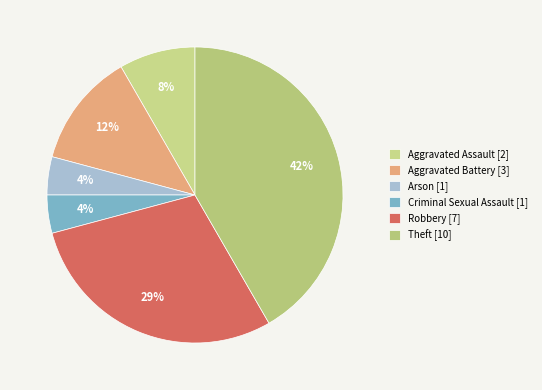

To the nearest percent, what is the combined percentage of Arson and Criminal Sexual Assault?

8%